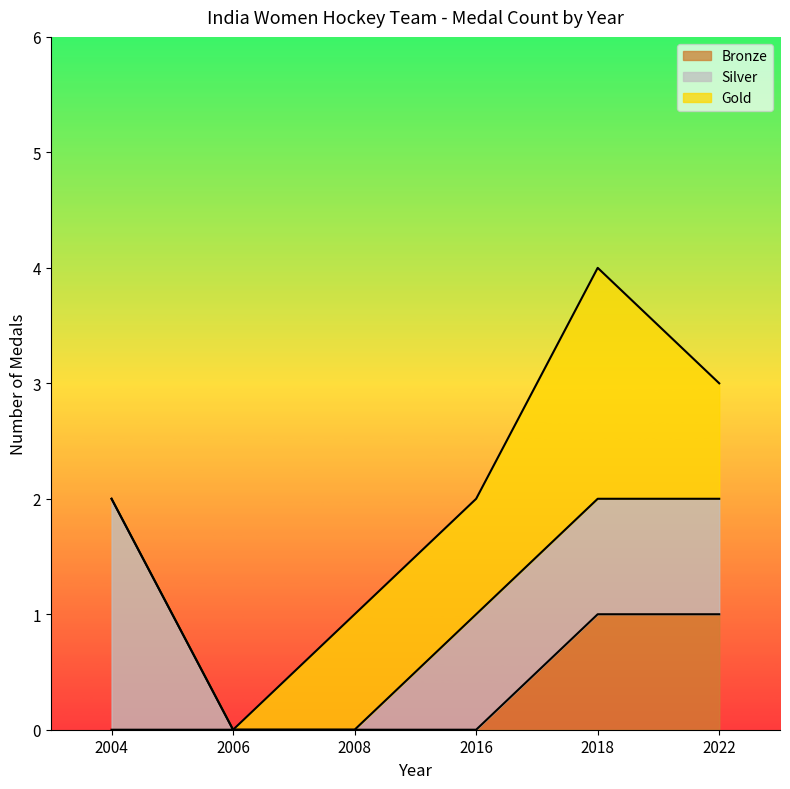

What is the sum of the Bronze values at 2006 and 2004?

0